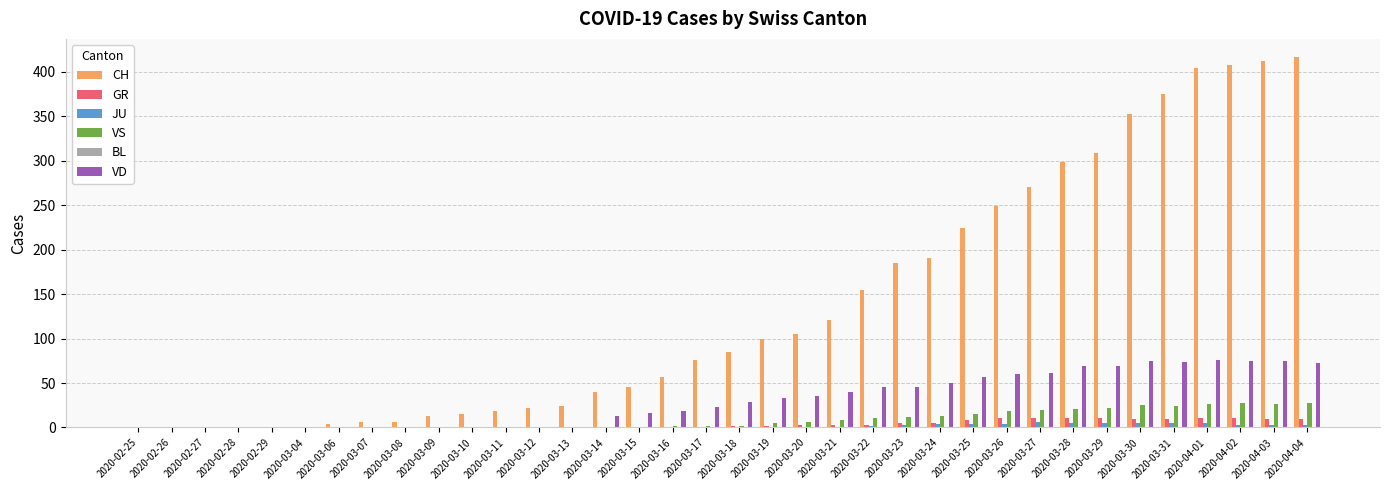

Which series has the largest total across all categories?

CH